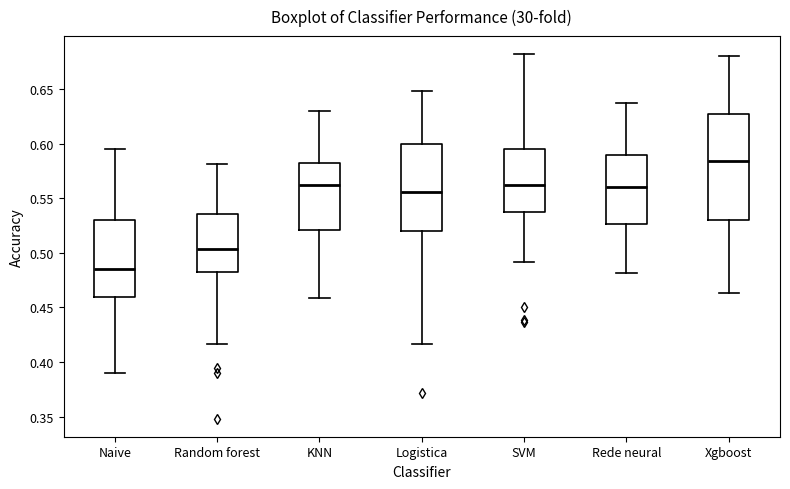

Reading left to right, transcribe this box plot: for each box, give where its median line is, the range the box spans, and where its two whiskers end, as read against the y-axis. The values are not printed on the chart, so give them approximately, as read against the axis.

Naive: median 0.485, box 0.460 to 0.530, whiskers 0.390 to 0.595
Random forest: median 0.505, box 0.480 to 0.535, whiskers 0.415 to 0.580
KNN: median 0.560, box 0.520 to 0.585, whiskers 0.460 to 0.630
Logistica: median 0.555, box 0.520 to 0.600, whiskers 0.415 to 0.650
SVM: median 0.565, box 0.540 to 0.595, whiskers 0.490 to 0.680
Rede neural: median 0.560, box 0.525 to 0.590, whiskers 0.480 to 0.635
Xgboost: median 0.585, box 0.530 to 0.625, whiskers 0.465 to 0.680